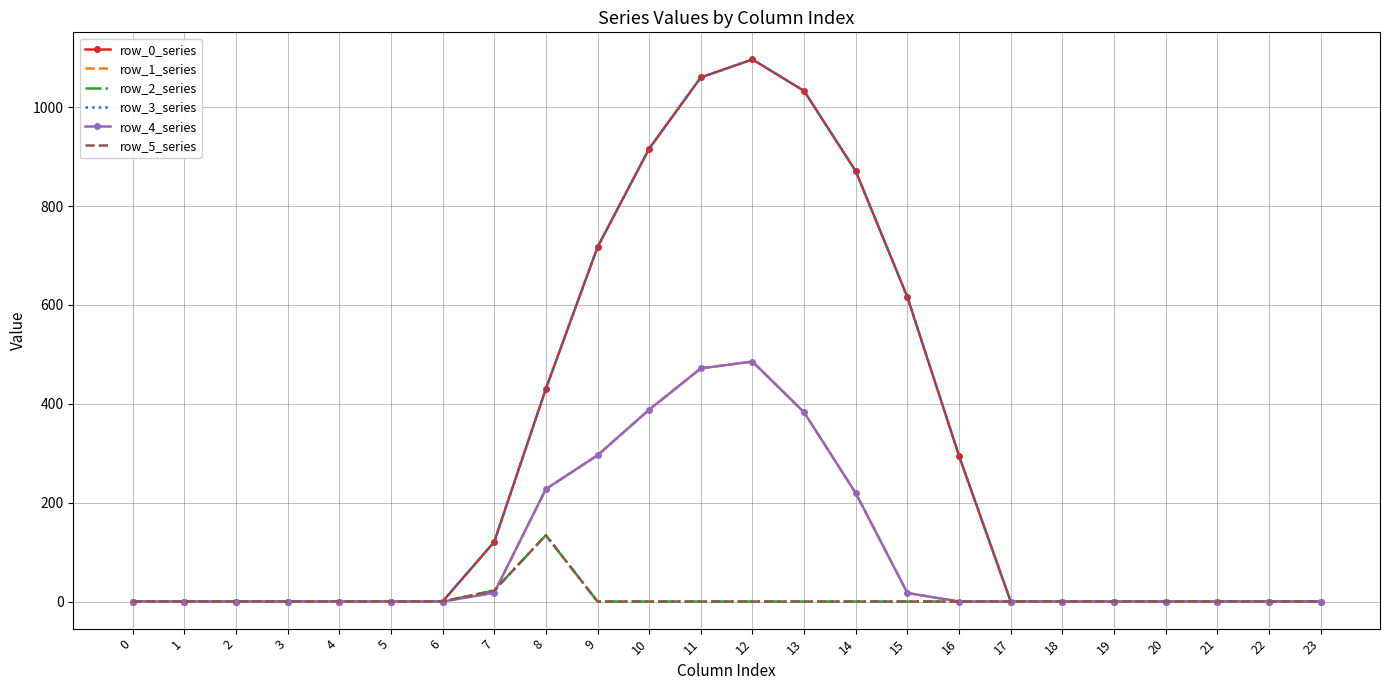

What is the value of the row_0_series point at the 15th from the left?

870.6